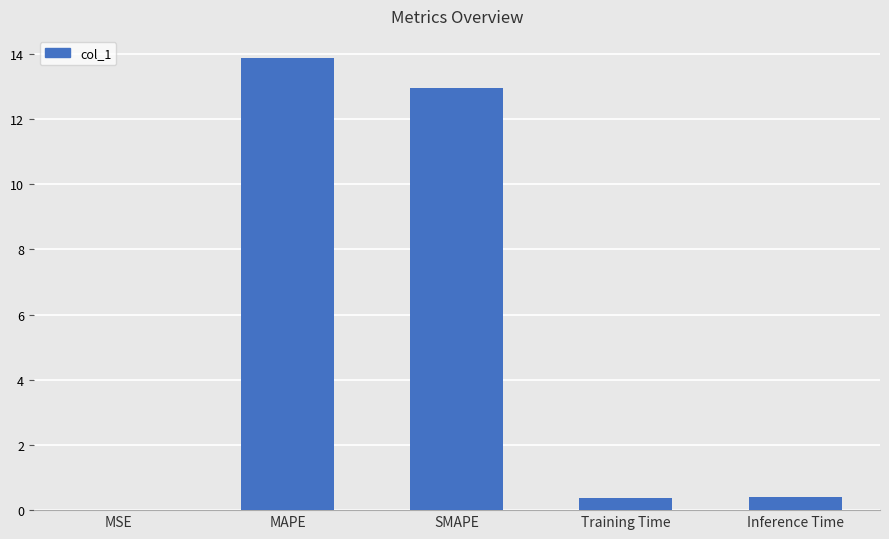

How many categories are shown in the chart?

5